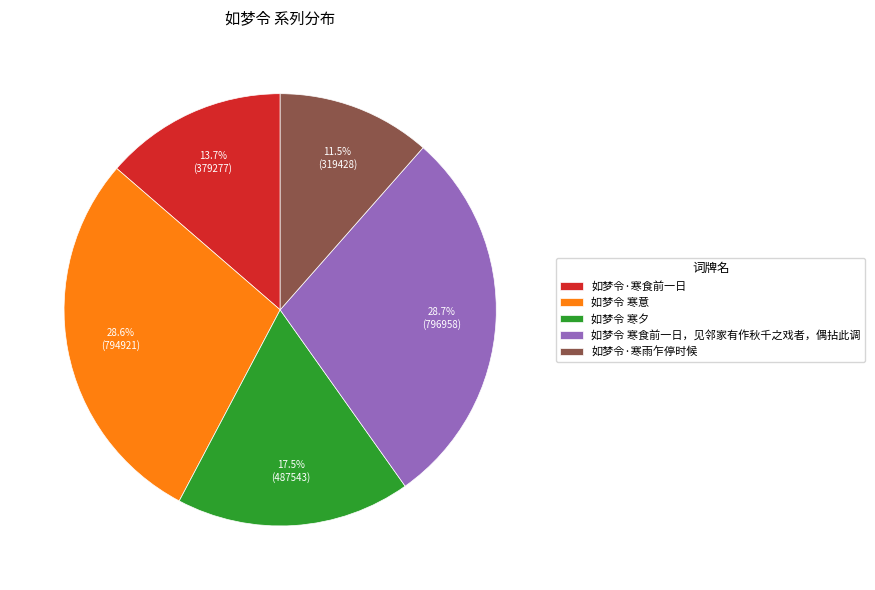

Does 如梦令·寒雨乍停时候 represent more than half of the total?

No